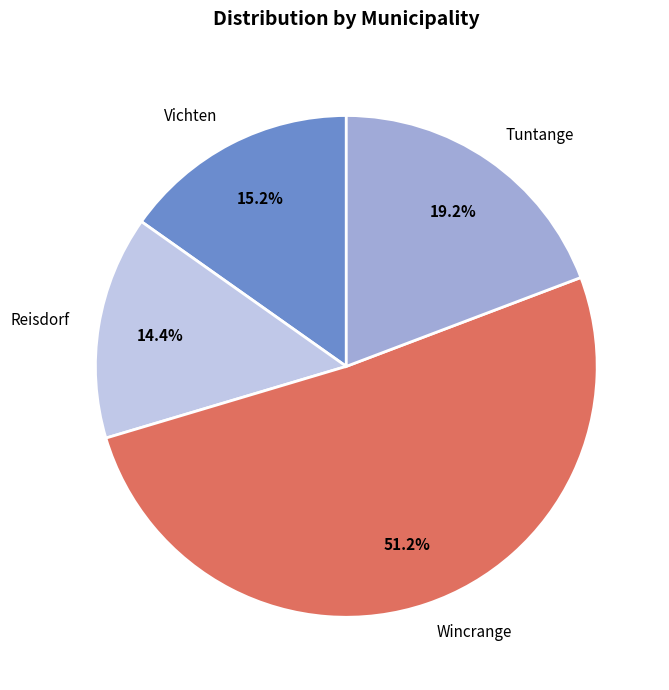

Approximately how many times larger is the value at Tuntange compared to Vichten?

1.3